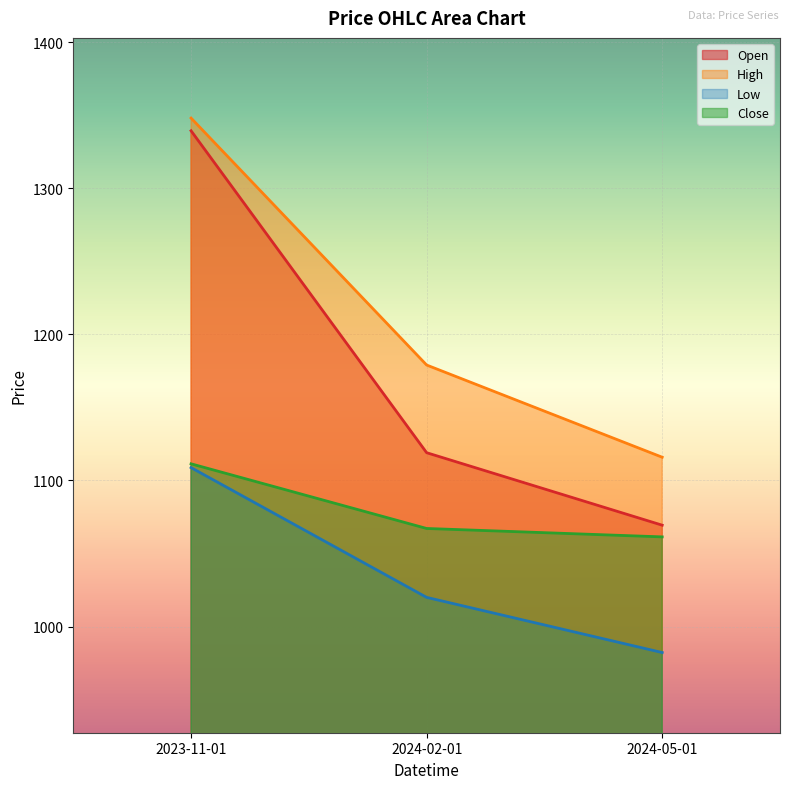

List the series in order of their peak value, lowest first.

Low, Close, Open, High